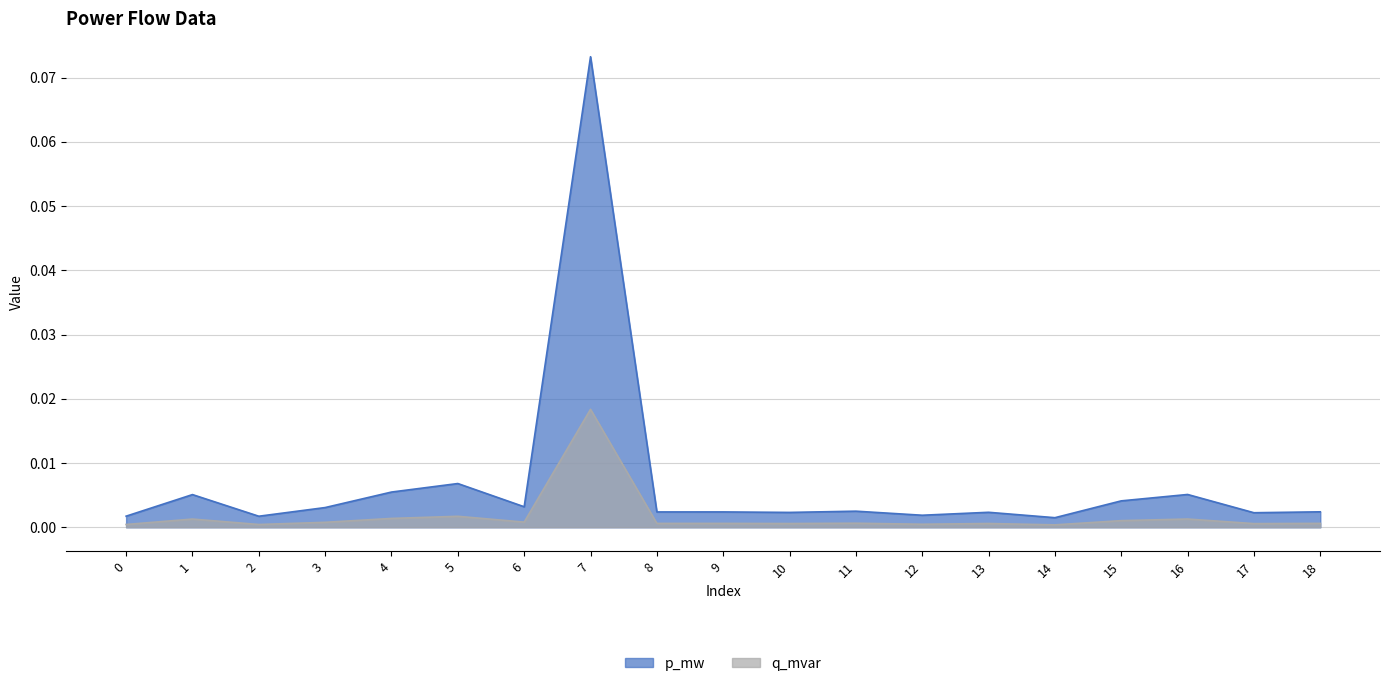

Where is the first local maximum for p_mw?

1